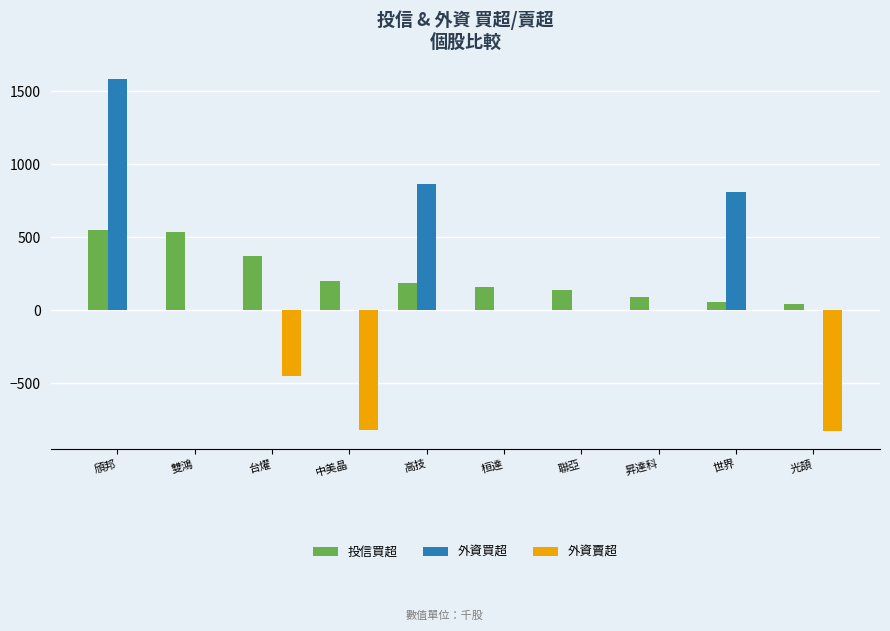

Is it true that 外資買超 equals 0 at 光頡?

True